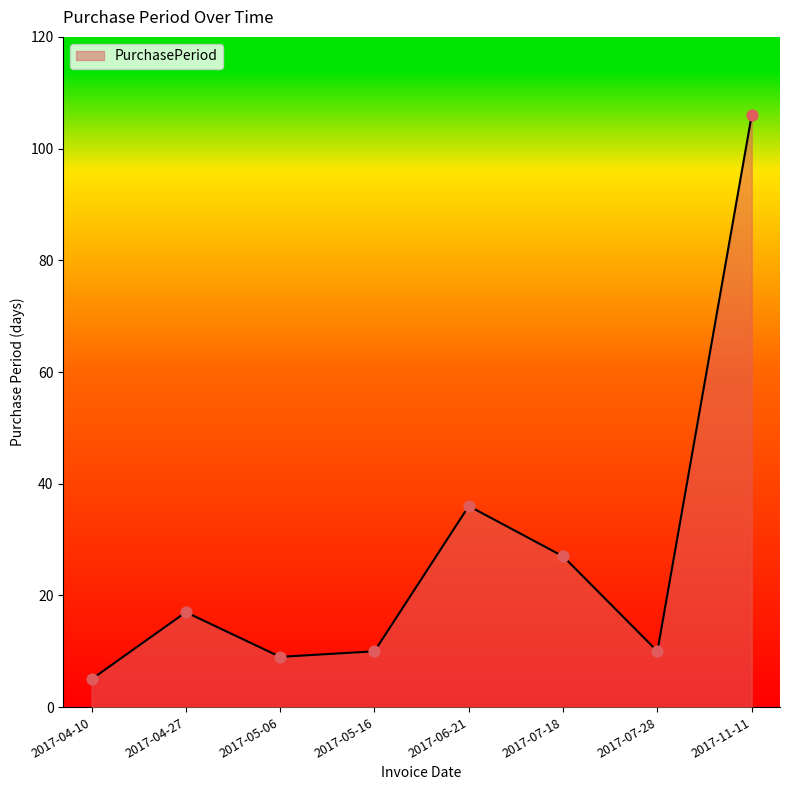

What is the change in value from 2017-04-10 to 2017-11-11?

+101